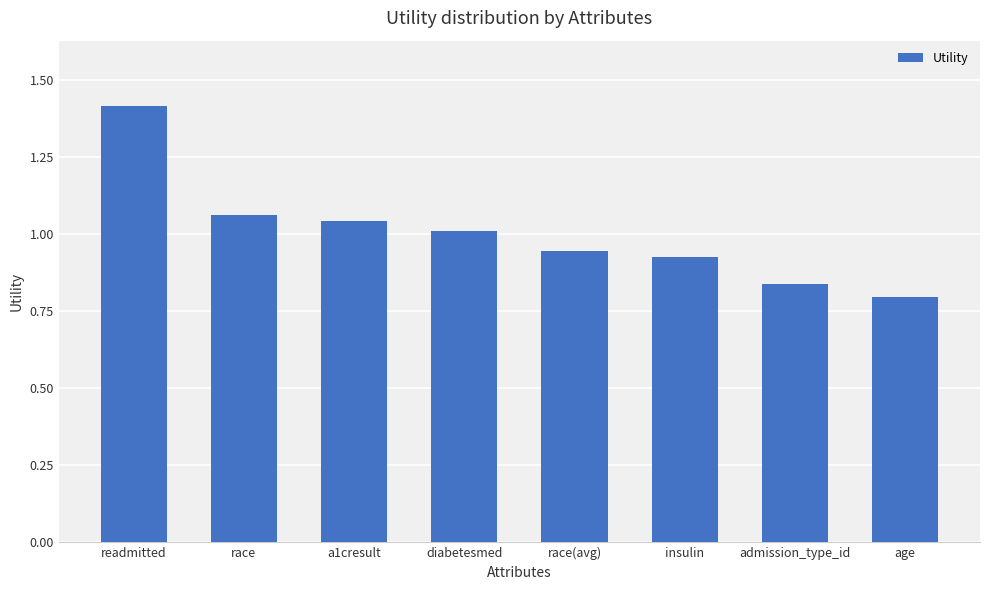

Where does the data first go above 1?

readmitted